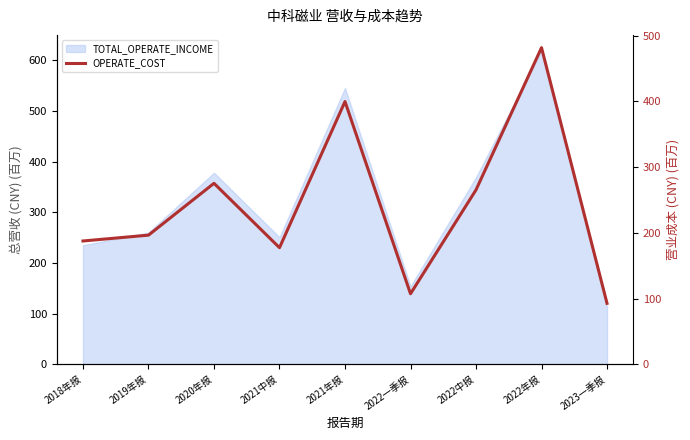

How many data points are above 196?

5